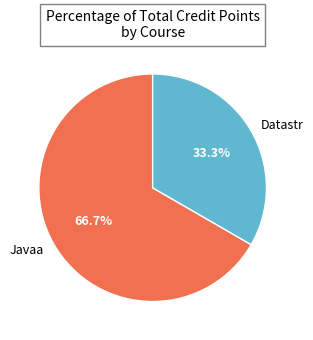

To the nearest percent, what is the difference between the largest and smallest slice percentages?

33%